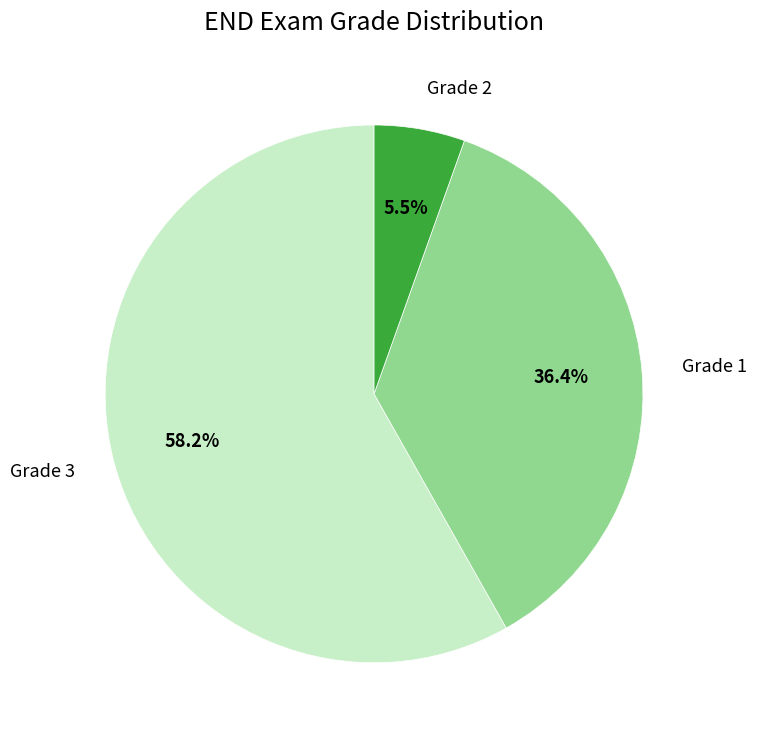

How many segments does this pie chart have?

3